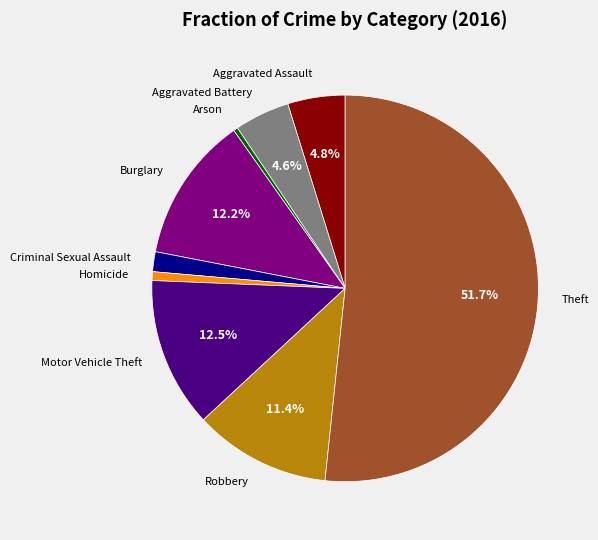

Is it true that Arson is 0% of the pie?

True